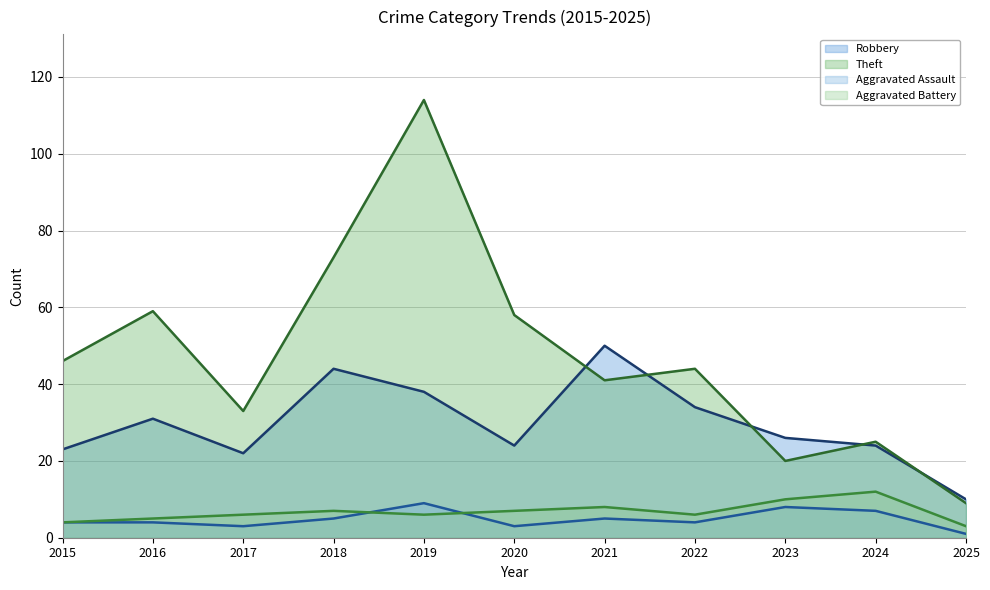

Which series has the largest total across all categories?

Theft